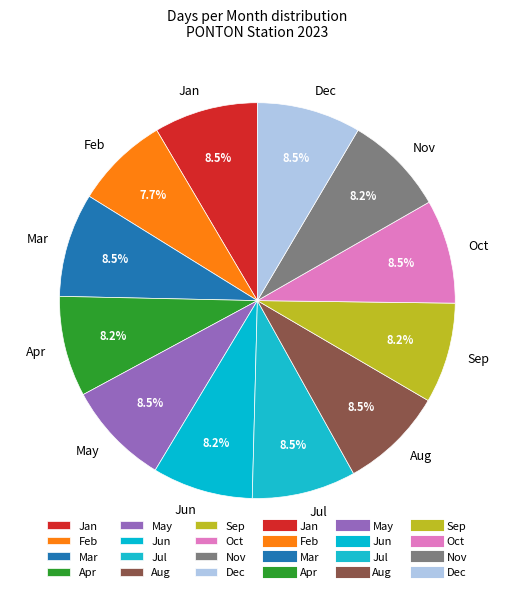

Is there any slice that represents more than half of the pie?

No